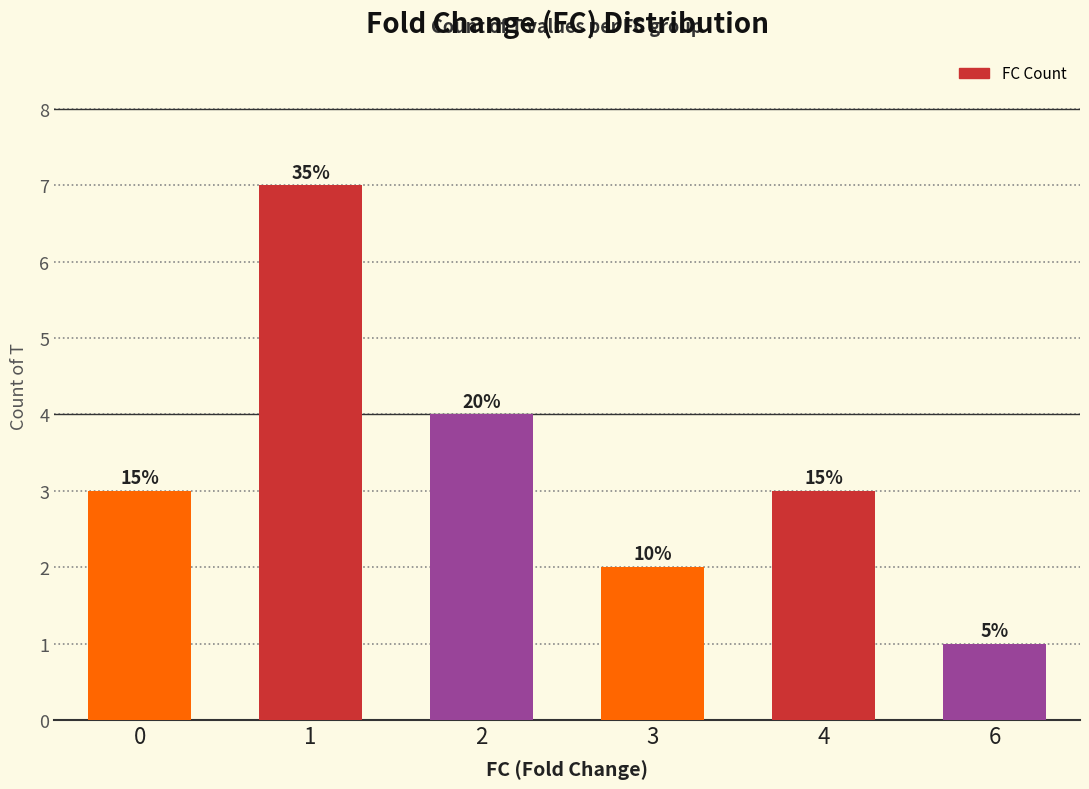

True or false: the data shows 4 at 2.

True